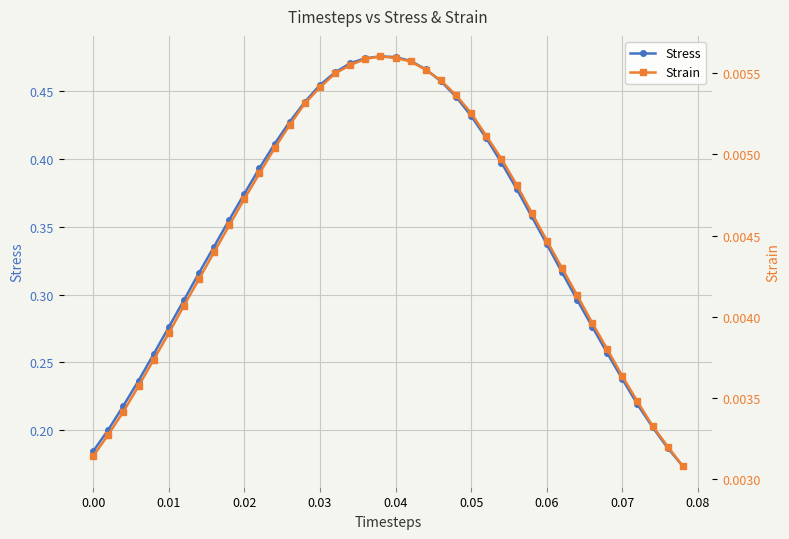

True or false: Stress and Strain cross at least once.

False